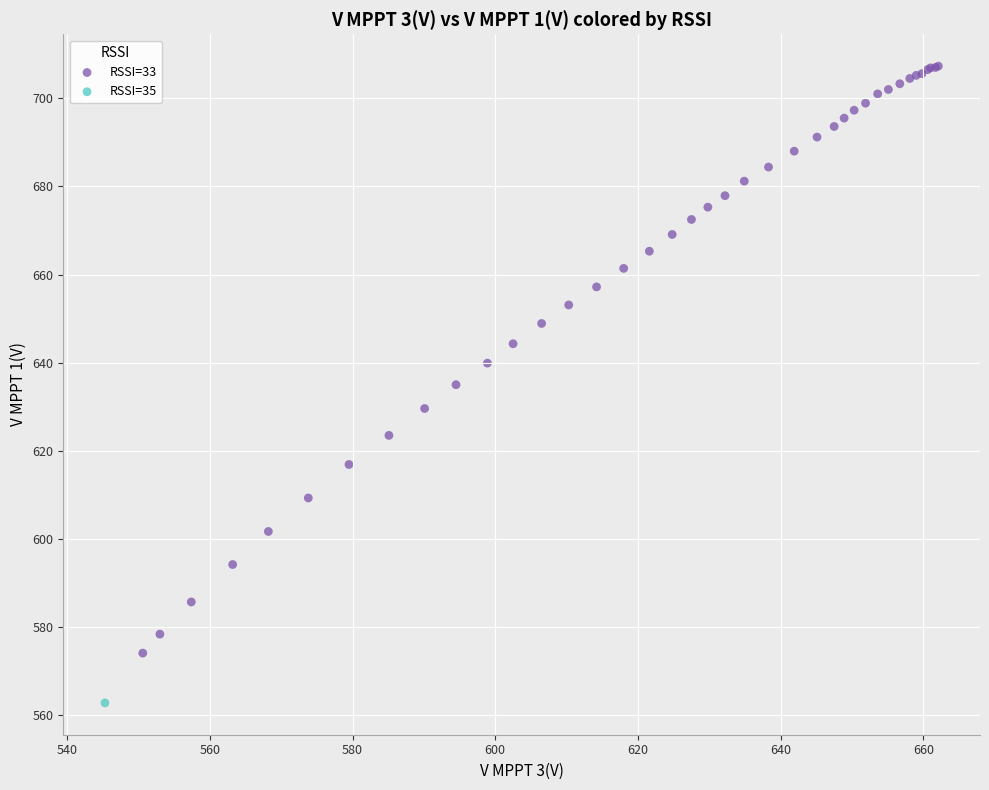

What are all the series names shown in the legend?

RSSI=33, RSSI=35